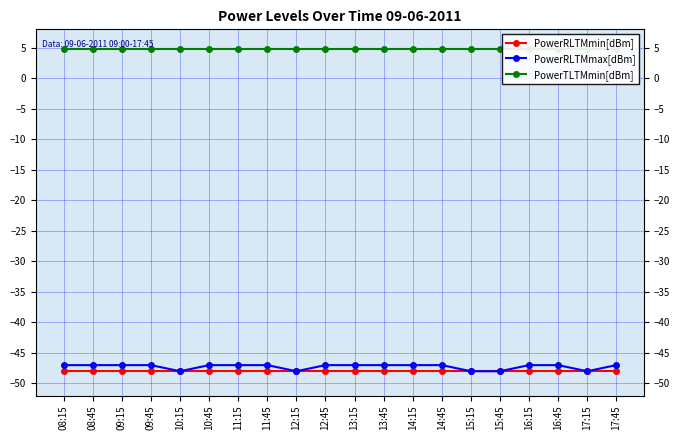

Is this an area chart (filled region under the line)?

No